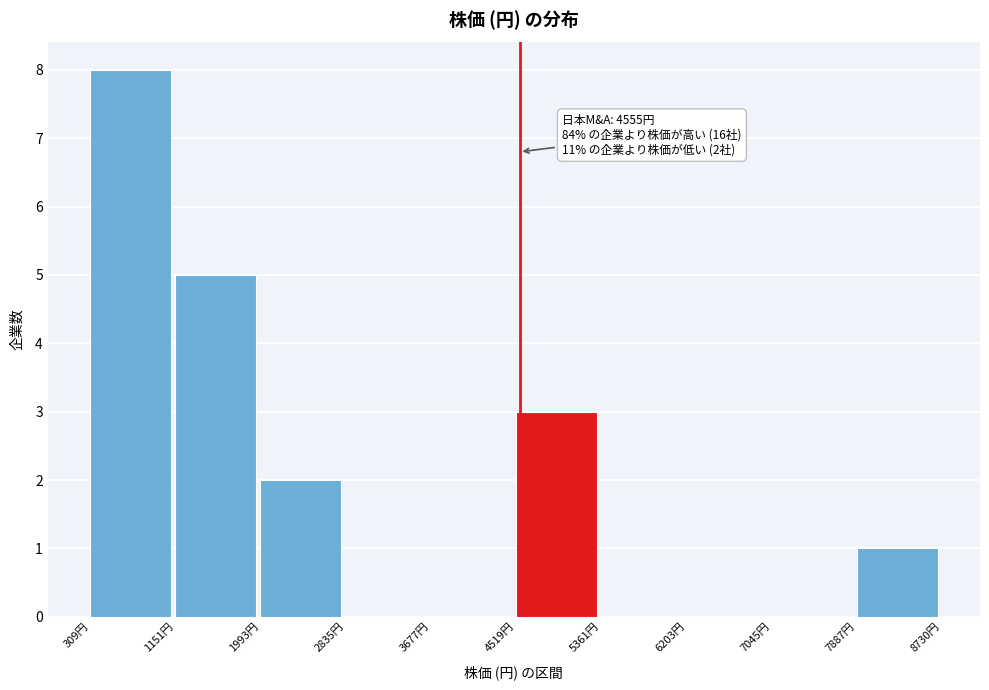

Which range on the x-axis has the tallest bar?

300 to 1200